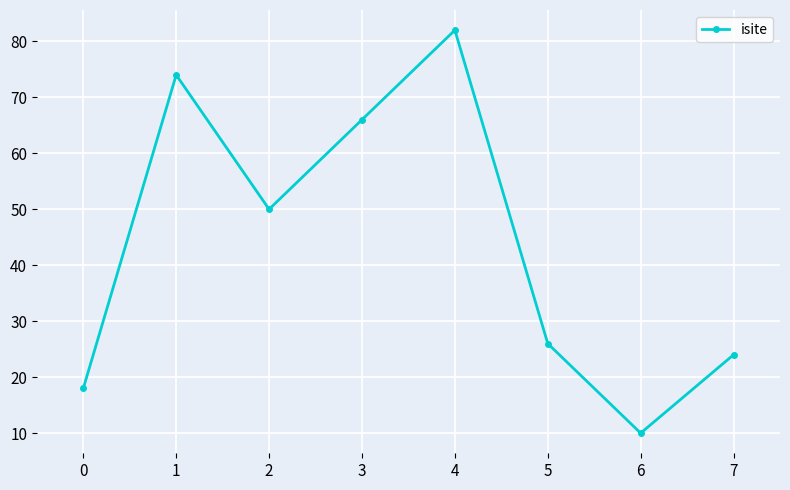

Is it true that the value at 7 is 24?

True